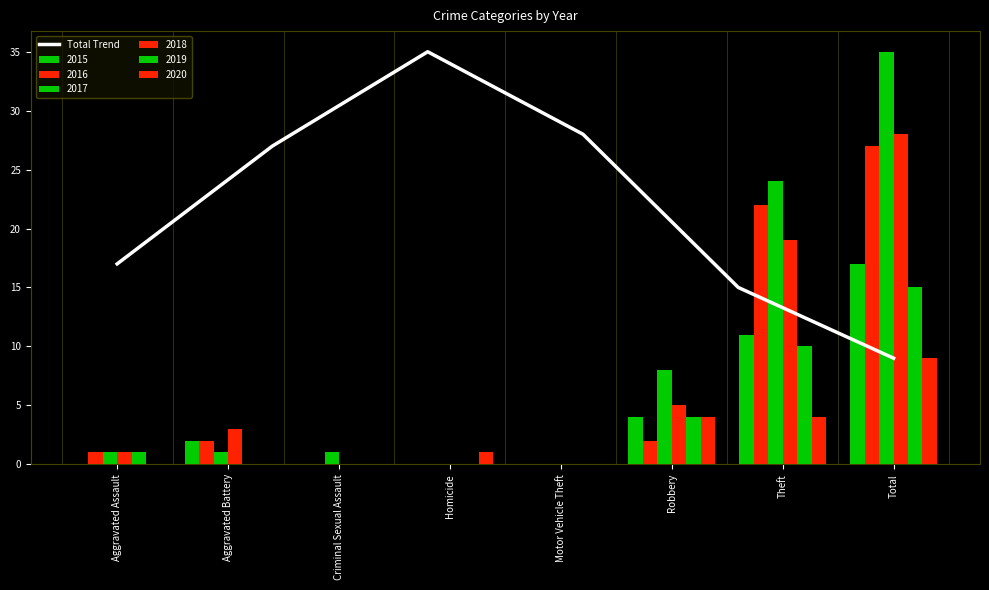

What is the greatest value displayed?

35